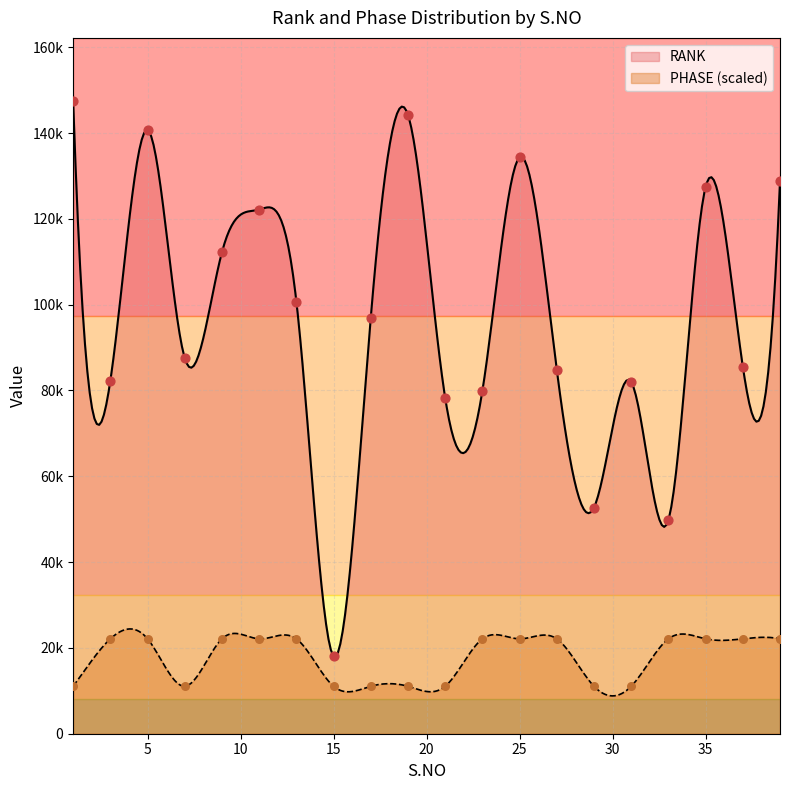

Which series contains the highest Y value?

RANK